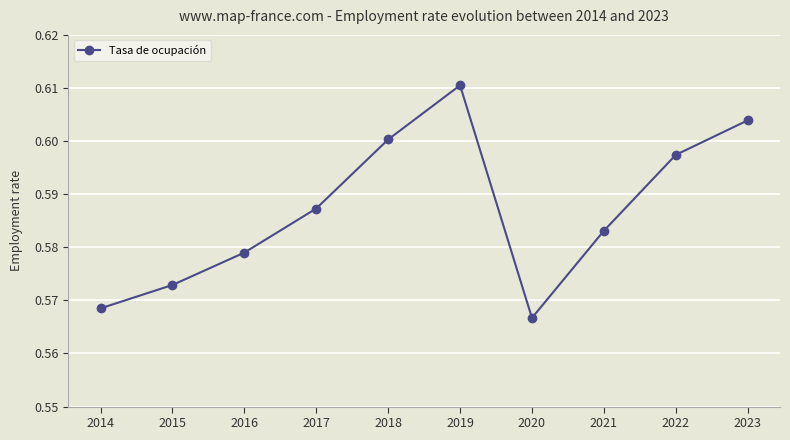

Rank the categories by value from lowest to highest.

2020, 2014, 2015, 2016, 2021, 2017, 2022, 2018, 2023, 2019